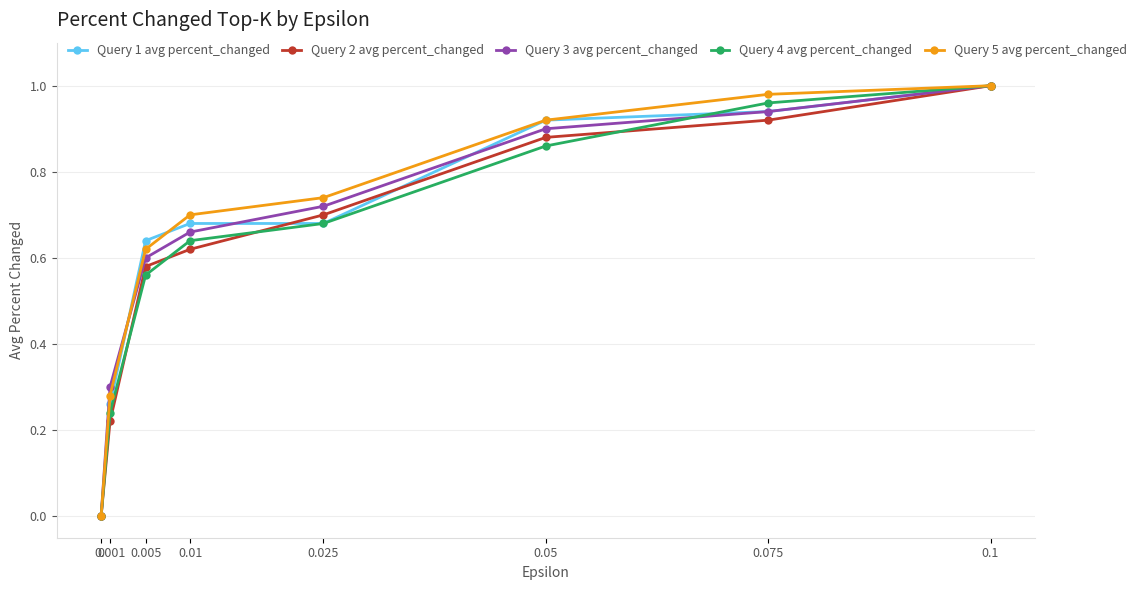

Rank the categories by Query 2 avg percent_changed value from highest to lowest.

0.1, 0.075, 0.05, 0.025, 0.01, 0.005, 0.001, 0